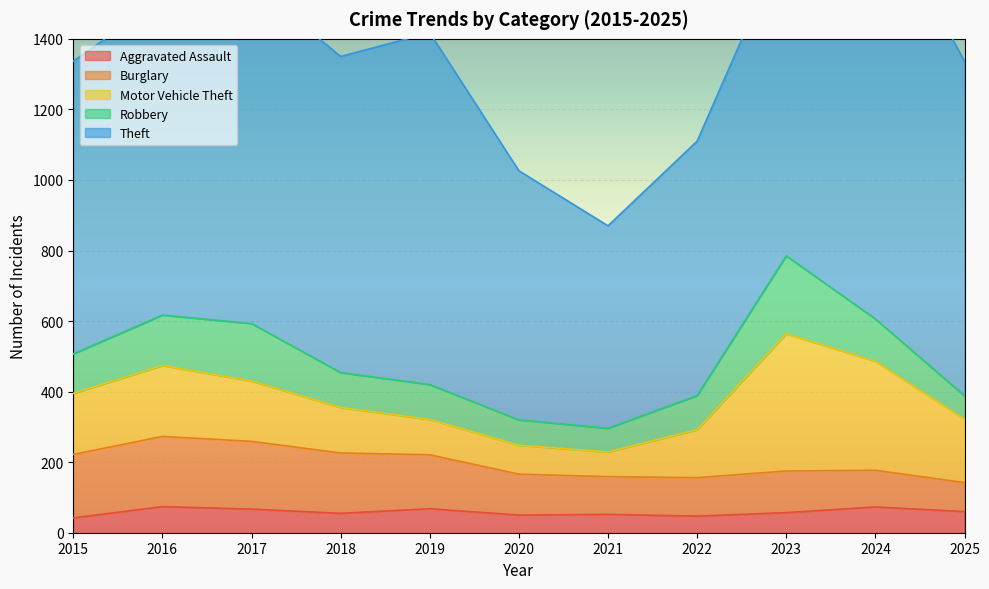

What is the lowest value of the Robbery series?

66